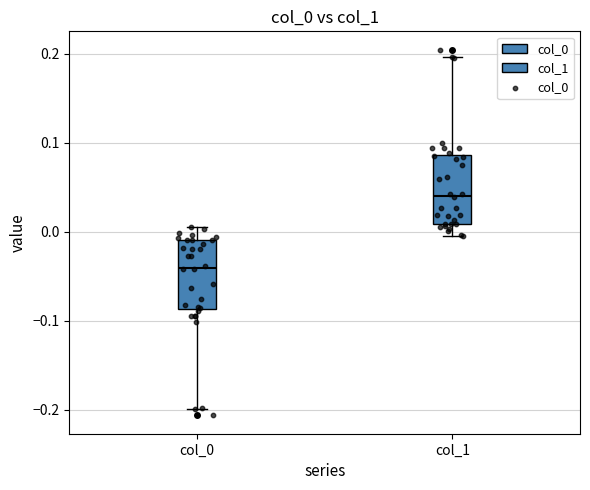

Reading left to right, transcribe this box plot: for each box, give where its median line is, the range the box spans, and where its two whiskers end, as read against the y-axis. The values are not printed on the chart, so give them approximately, as read against the axis.

col_0: median -0.04, box -0.09 to -0.01, whiskers -0.20 to 0.01
col_1: median 0.04, box 0.01 to 0.09, whiskers -0.01 to 0.20